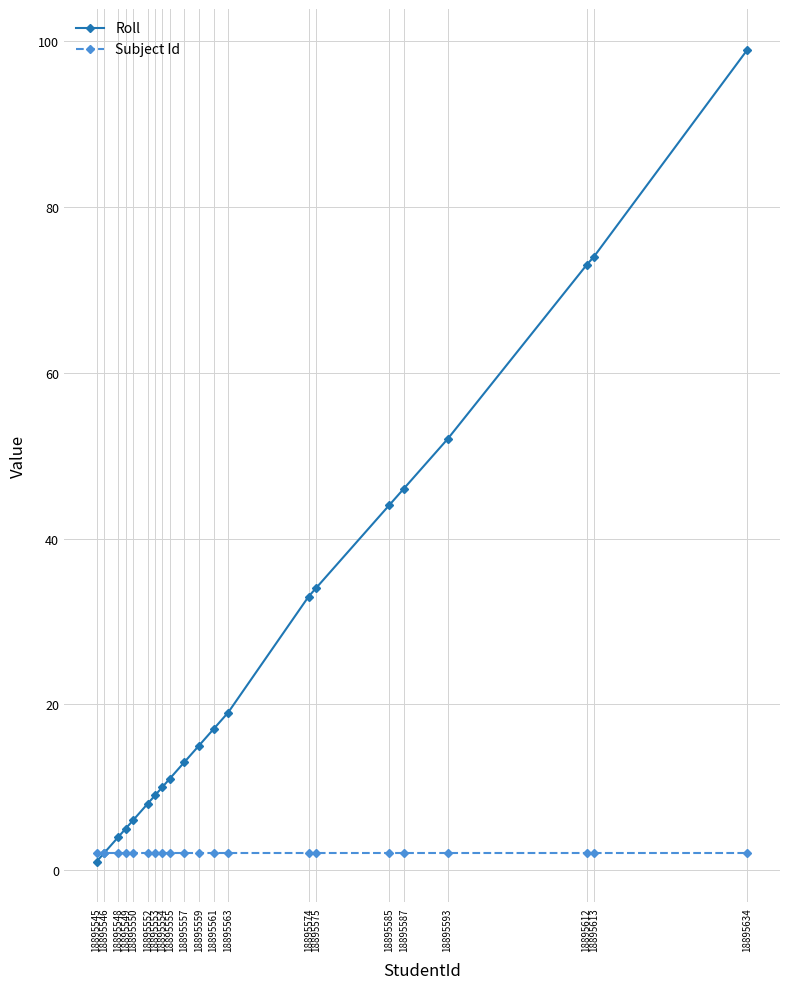

True or false: Subject Id has a value of 2 at 18895593.

True